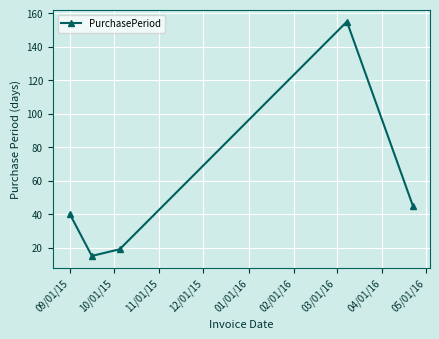

What is the difference between the maximum and minimum values?

140